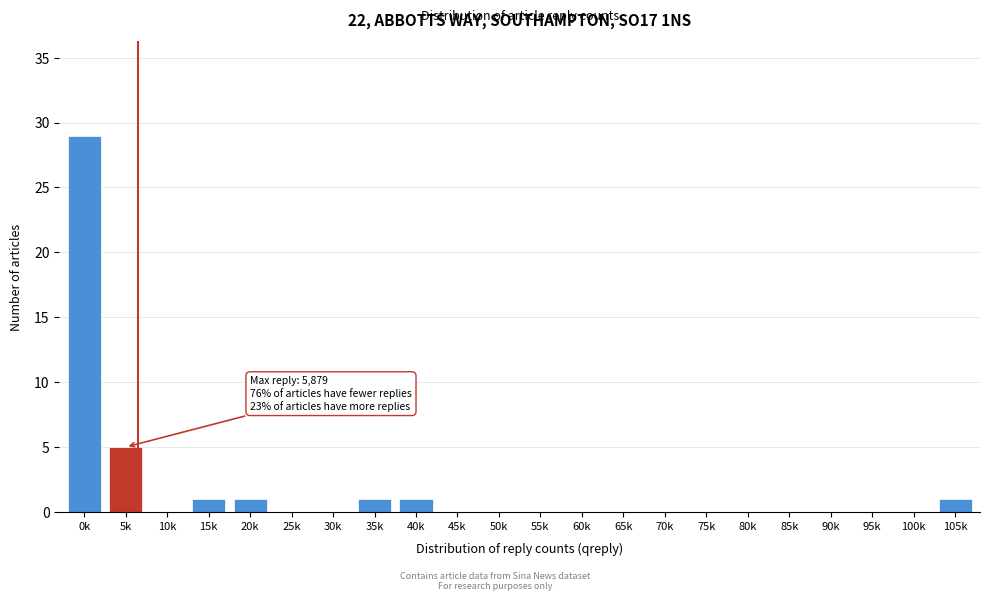

Reading right to left, extract all data points from this chart.

105k=1	100k=0	95k=0	90k=0	85k=0	80k=0	75k=0	70k=0	65k=0	60k=0	55k=0	50k=0	45k=0	40k=1	35k=1	30k=0	25k=0	20k=1	15k=1	10k=0	5k=5	0k=29